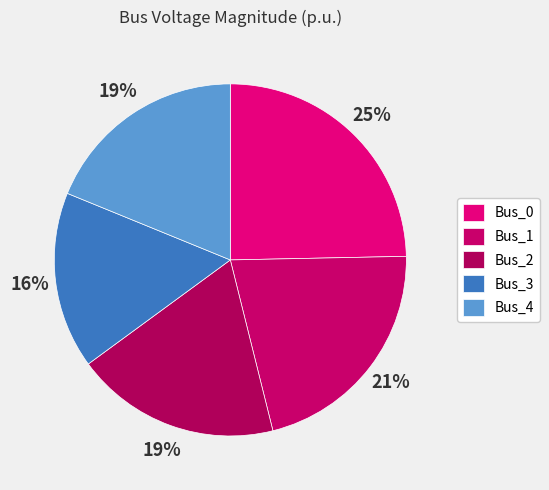

Which slice is the smallest?

Bus_3